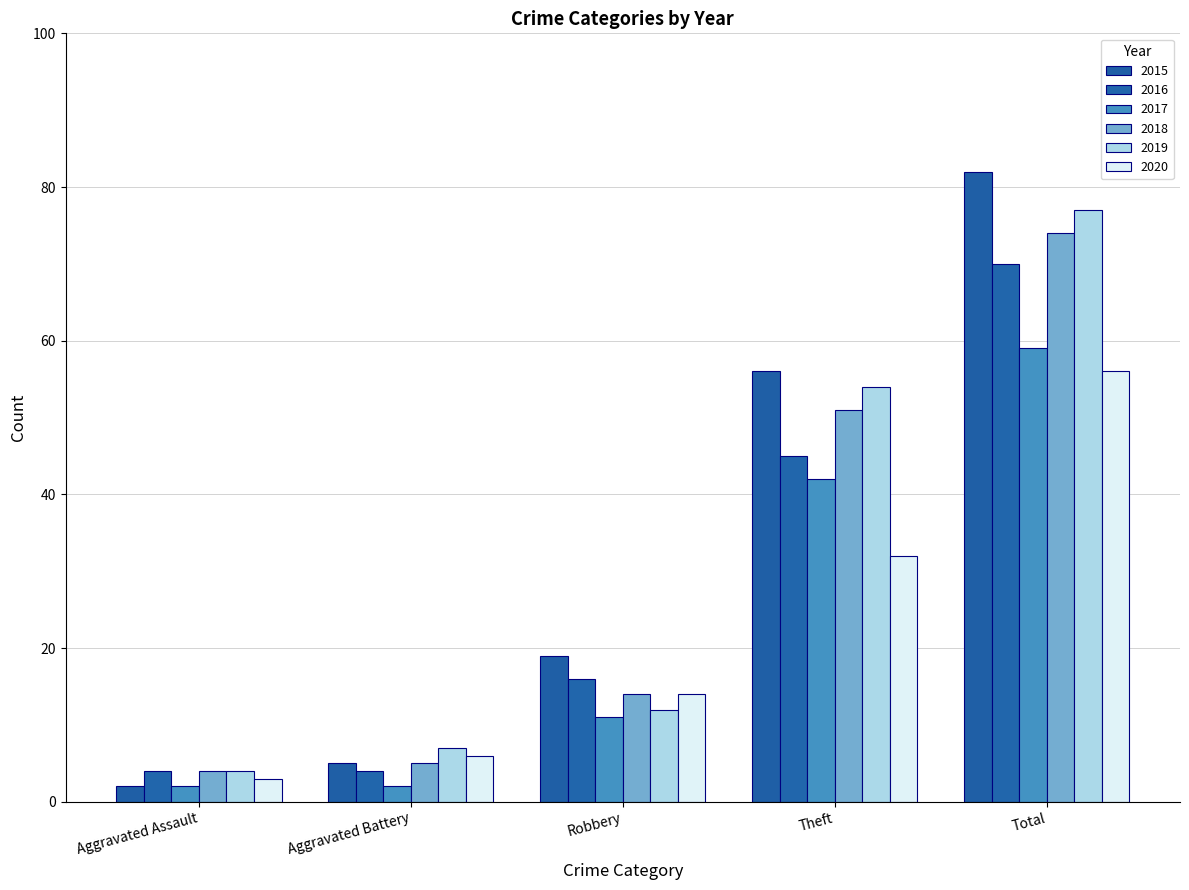

Reading left to right, transcribe all the data shown in this chart.

2015: 2	5	19	56	82
2016: 4	4	16	45	70
2017: 2	2	11	42	59
2018: 4	5	14	51	74
2019: 4	7	12	54	77
2020: 3	6	14	32	56